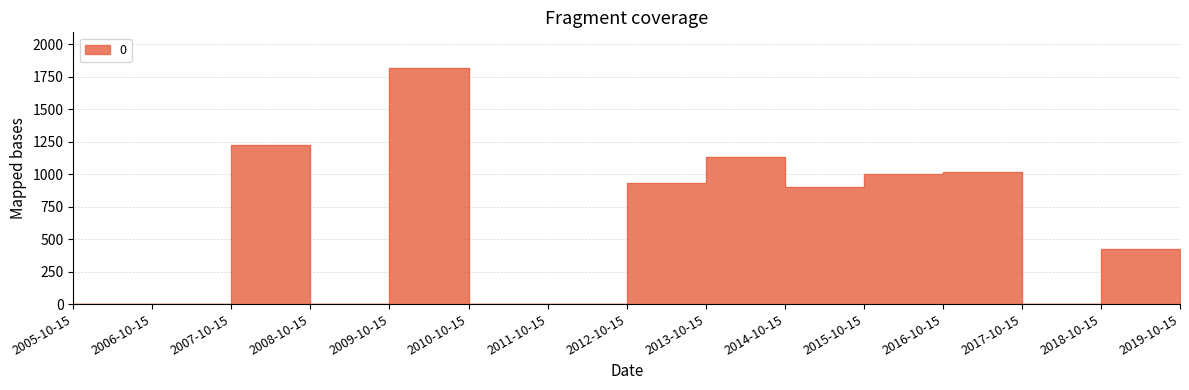

Is this an area chart (filled region under the line)?

No